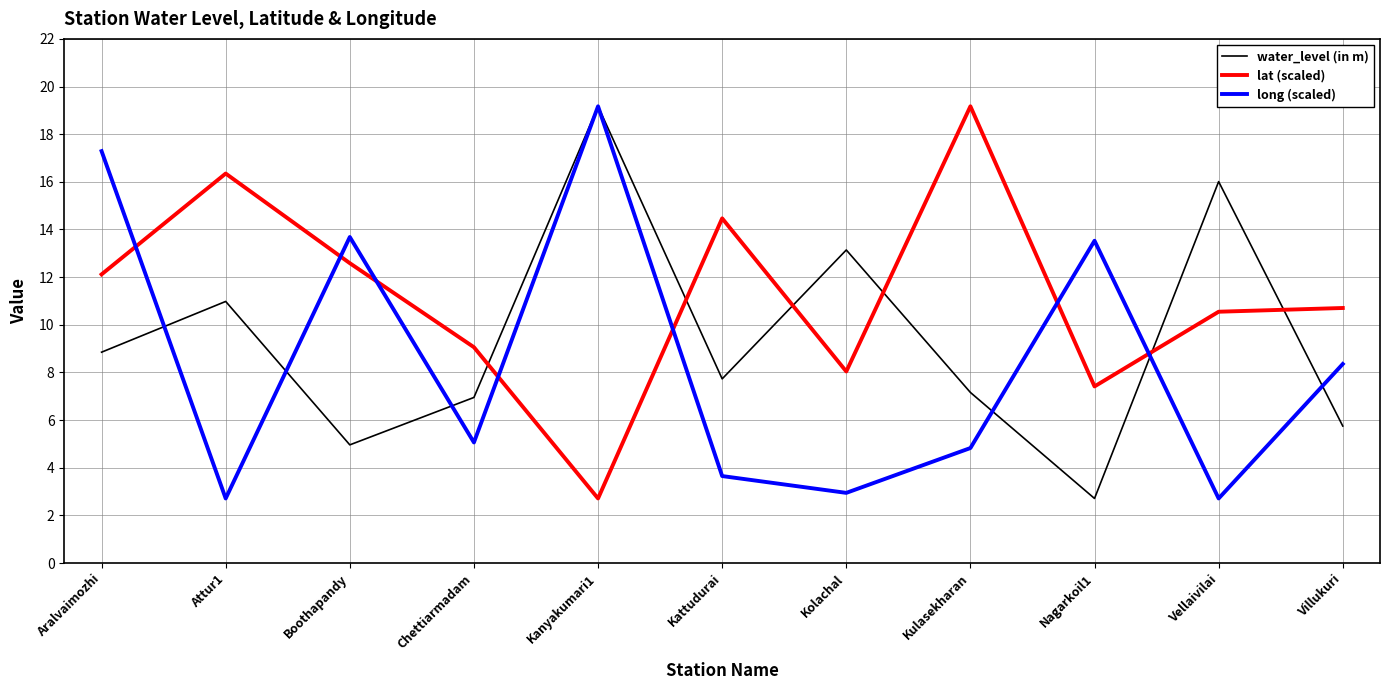

Count the number of categories in the chart.

11